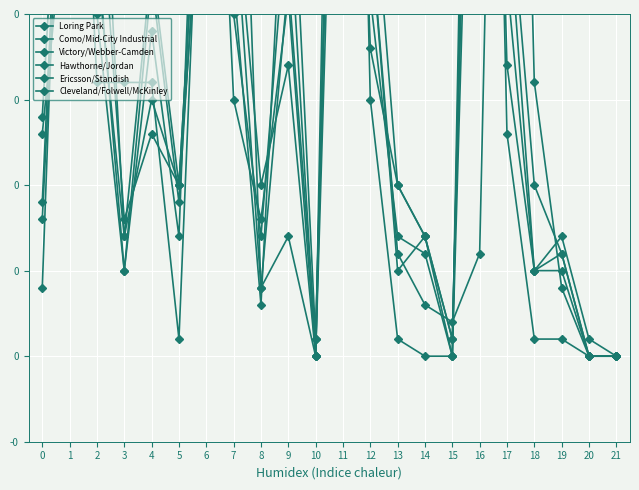

True or false: Como/Mid-City Industrial has a value of 0.4 at 11.

False